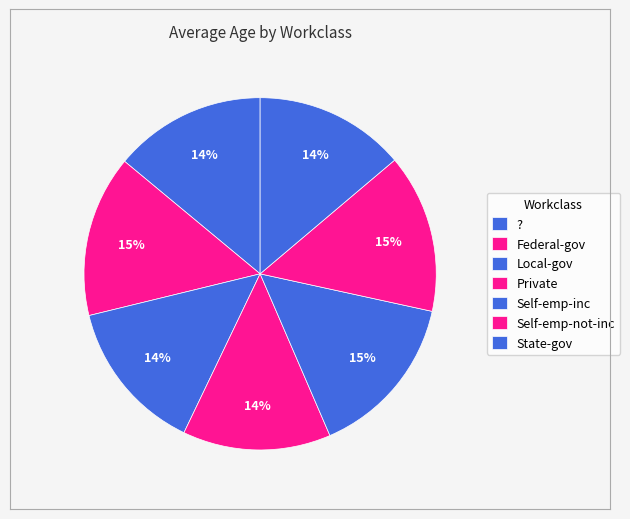

Does Private account for over 50% of the chart?

No